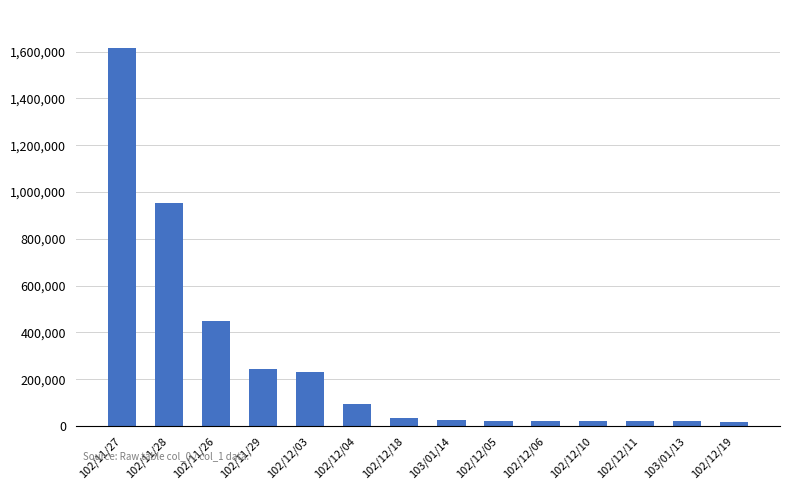

Between 102/12/03 and 102/11/26, which is larger?

102/11/26